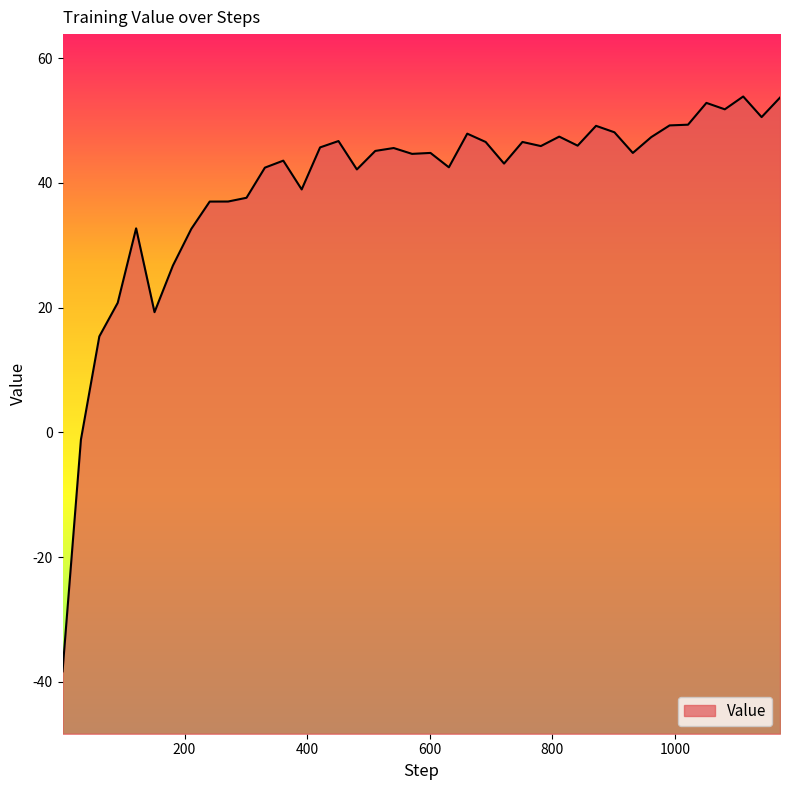

Approximately how many times larger is the value at 1171 compared to 991?

1.1